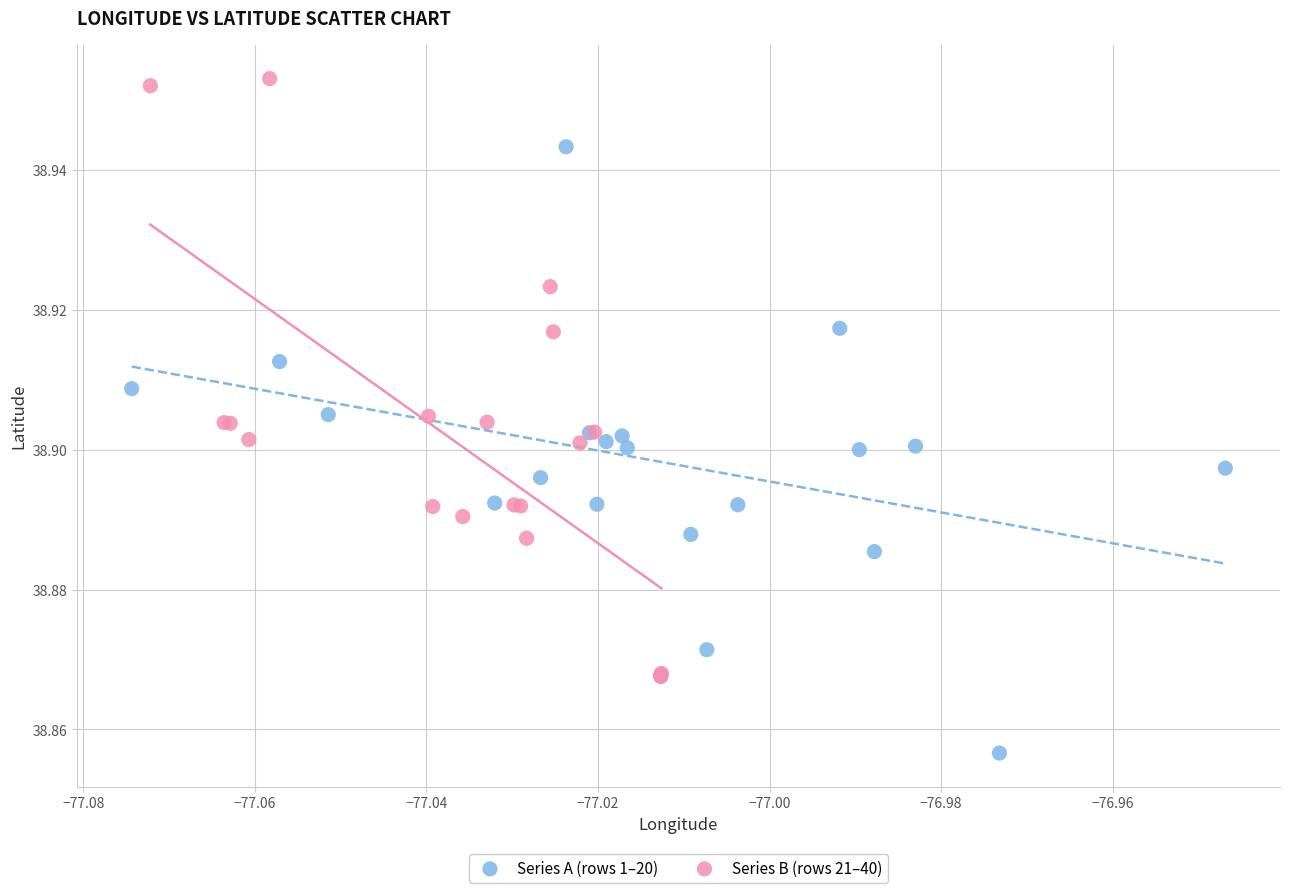

Which series reaches the minimum Y coordinate?

Series A (rows 1–20)